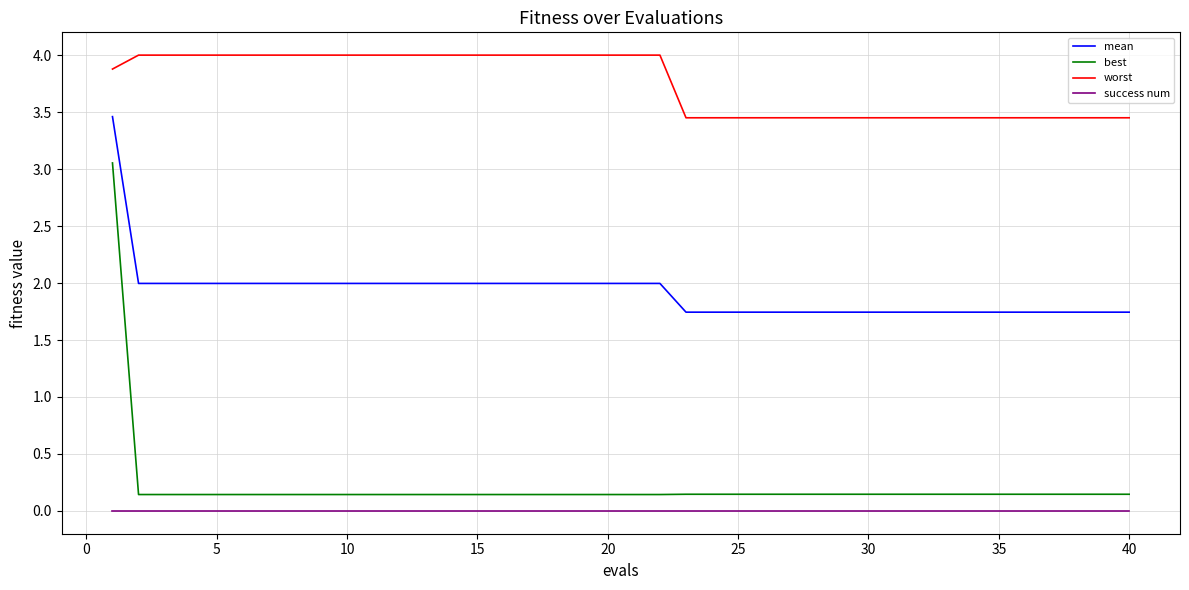

Which series has the largest total across all categories?

worst